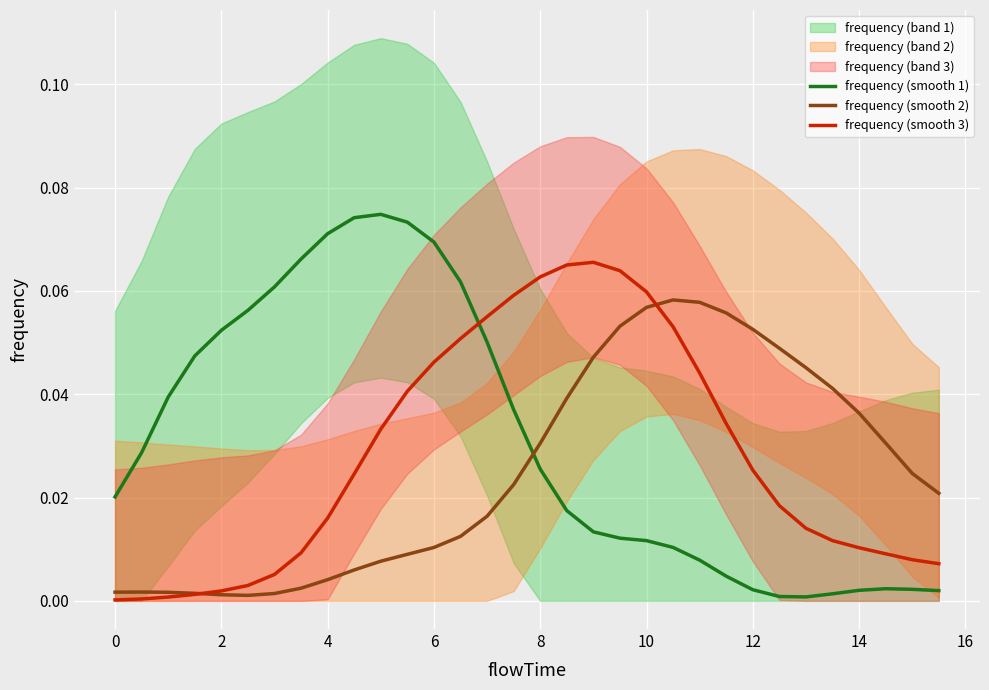

True or false: frequency (smooth 1) and frequency (smooth 3) intersect in this chart.

True